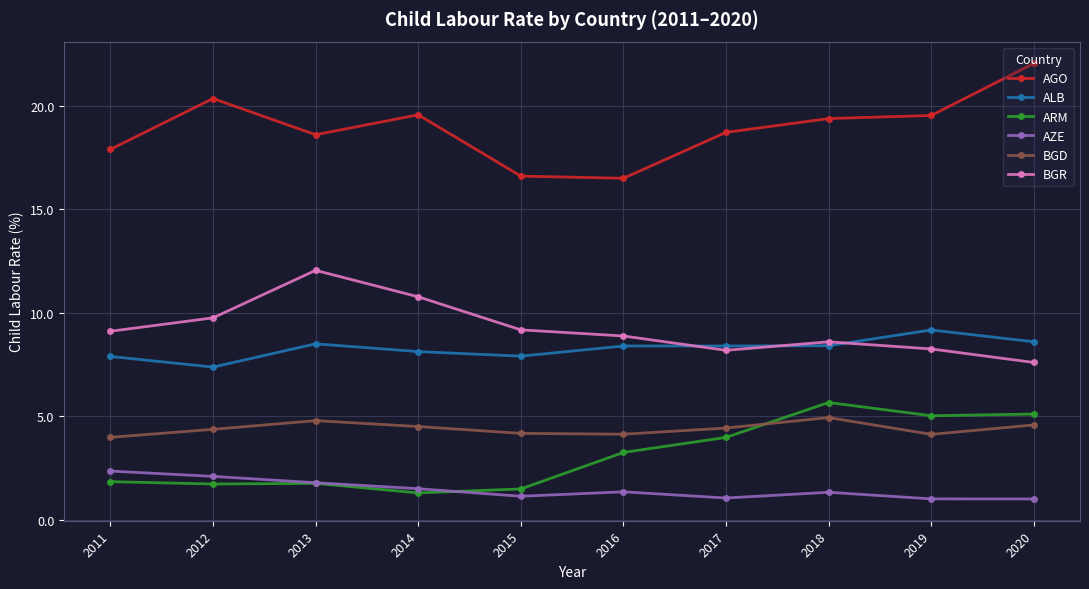

What is the highest value of the ALB series?

9.2